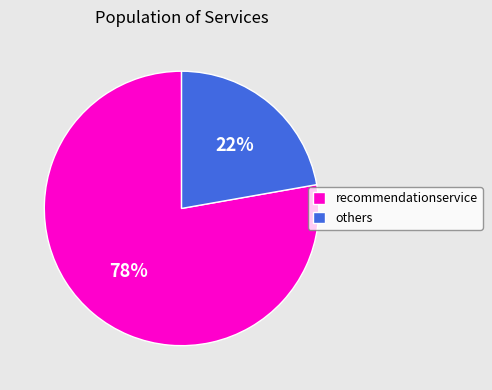

Count the number of slices in the pie.

2